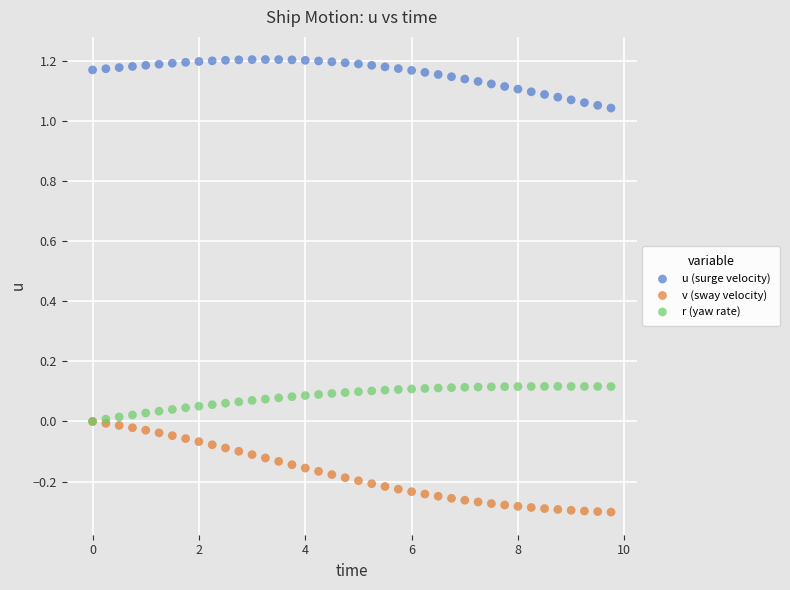

Which series contains the lowest Y value?

v (sway velocity)